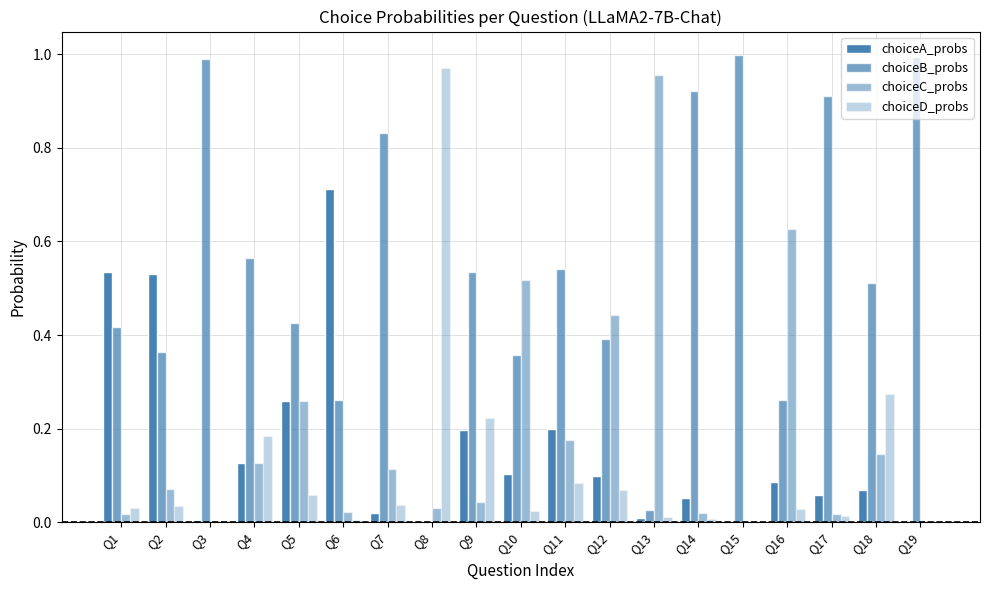

Reading right to left, extract all data points from this chart.

choiceA_probs: 0.0	0.1	0.1	0.1	0.0	0.1	0.0	0.1	0.2	0.1	0.2	0.0	0.0	0.7	0.3	0.1	0.0	0.5	0.5
choiceB_probs: 1.0	0.5	0.9	0.3	1.0	0.9	0.0	0.4	0.5	0.4	0.5	0.0	0.8	0.3	0.4	0.6	1.0	0.4	0.4
choiceC_probs: 0.0	0.1	0.0	0.6	0.0	0.0	1.0	0.4	0.2	0.5	0.0	0.0	0.1	0.0	0.3	0.1	0.0	0.1	0.0
choiceD_probs: 0.0	0.3	0.0	0.0	0.0	0.0	0.0	0.1	0.1	0.0	0.2	1.0	0.0	0.0	0.1	0.2	0.0	0.0	0.0